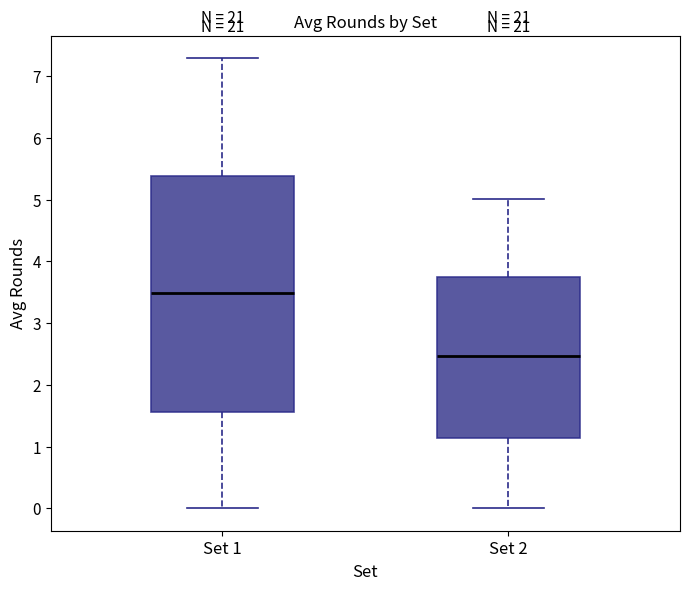

Comparing the boxes themselves (not the whiskers), which one is the tallest?

Set 1